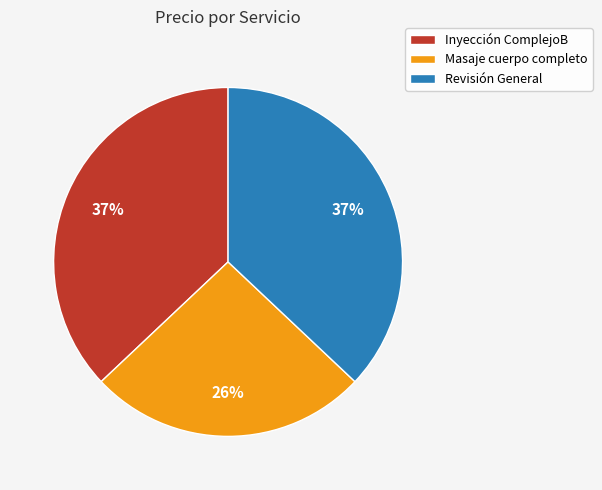

Is there a majority slice in this chart?

No